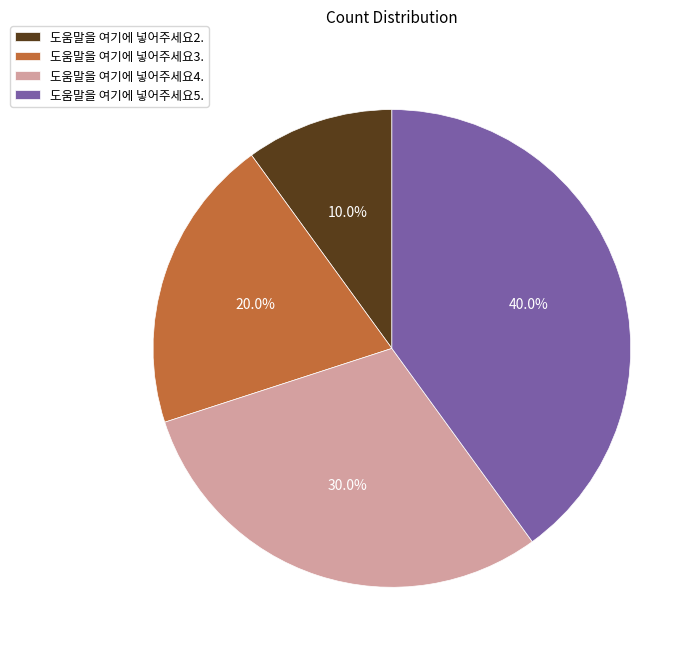

Between 도움말을 여기에 넣어주세요4. and 도움말을 여기에 넣어주세요5., which is larger?

도움말을 여기에 넣어주세요5.